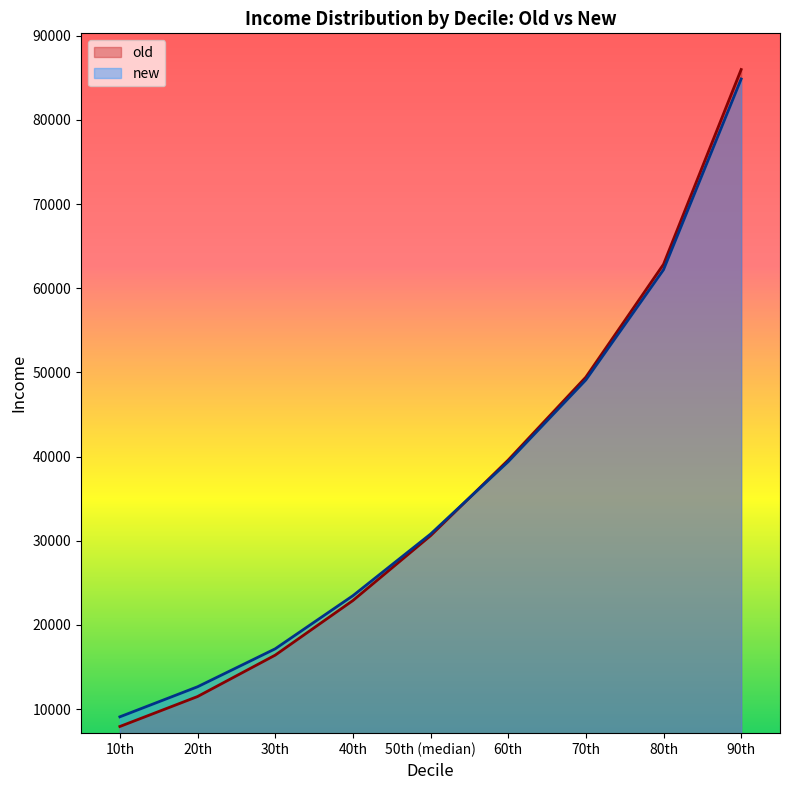

How many data points in new are less than 30789?

4